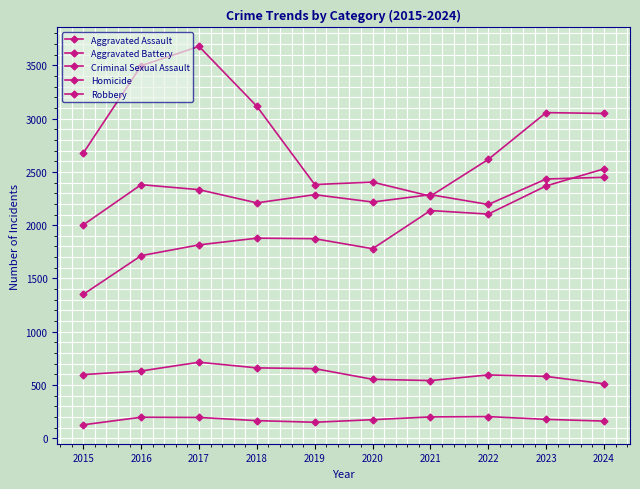

At which label does Aggravated Assault first exceed 1878?

2021